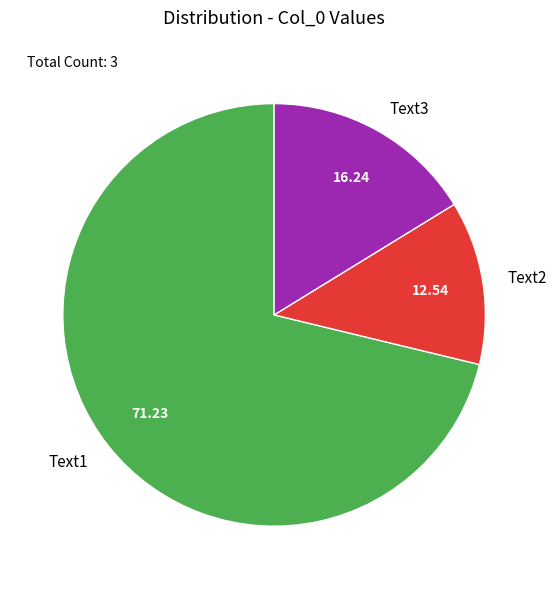

Does Text1 account for over 50% of the chart?

Yes